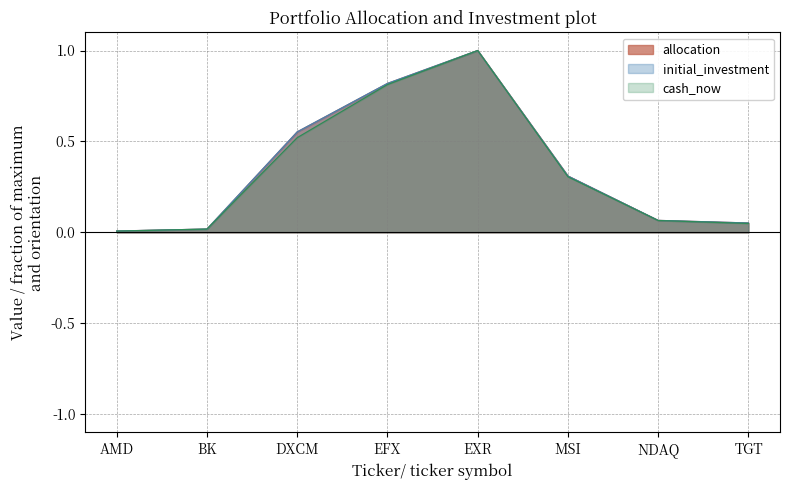

Which series has the widest spread of values?

cash_now